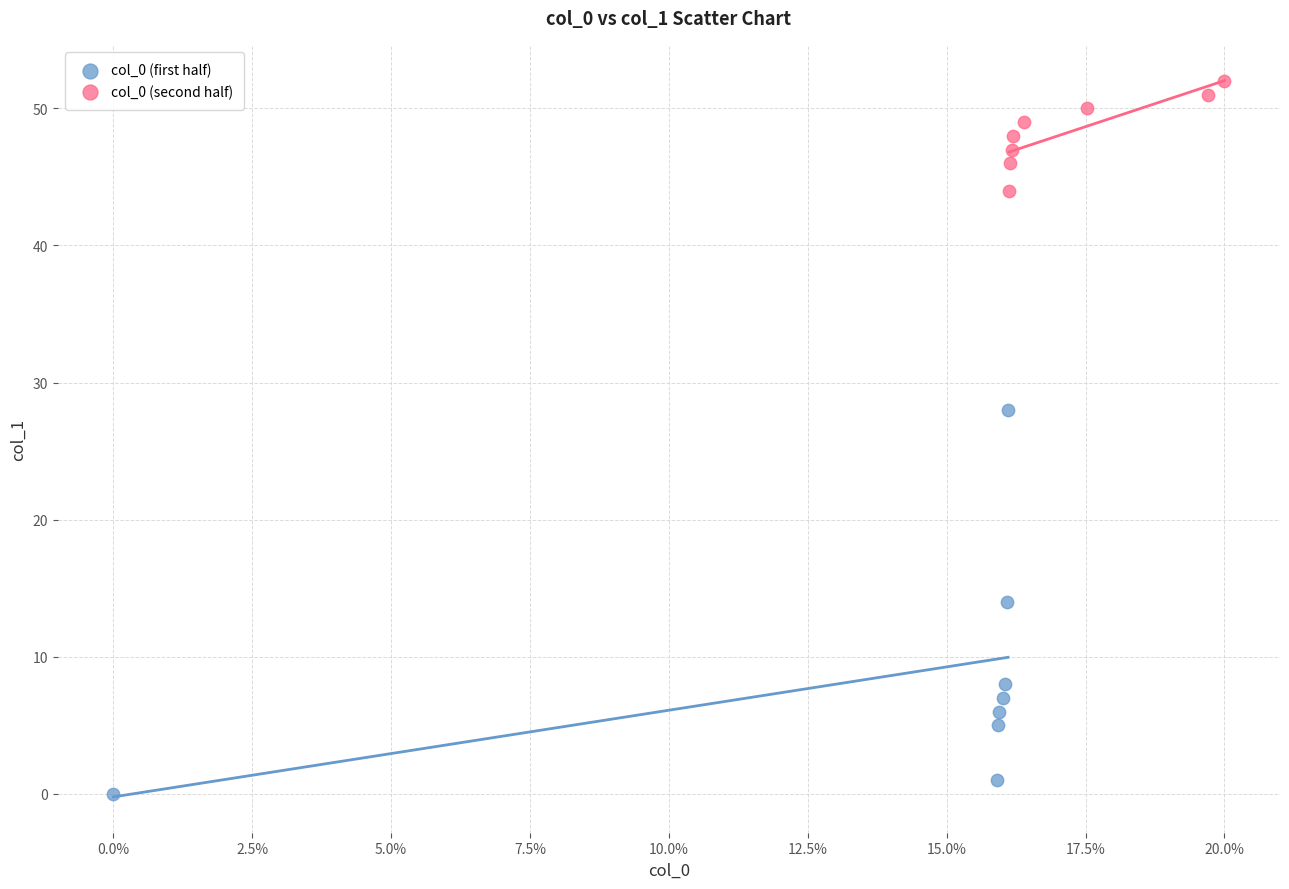

Which series reaches the minimum Y coordinate?

col_0 (first half)